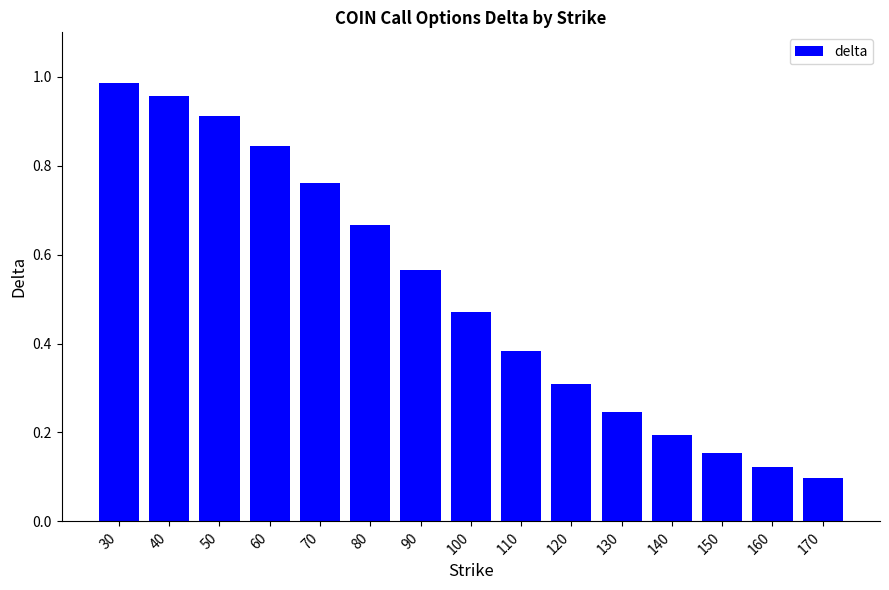

What is the sum of all values?

7.7